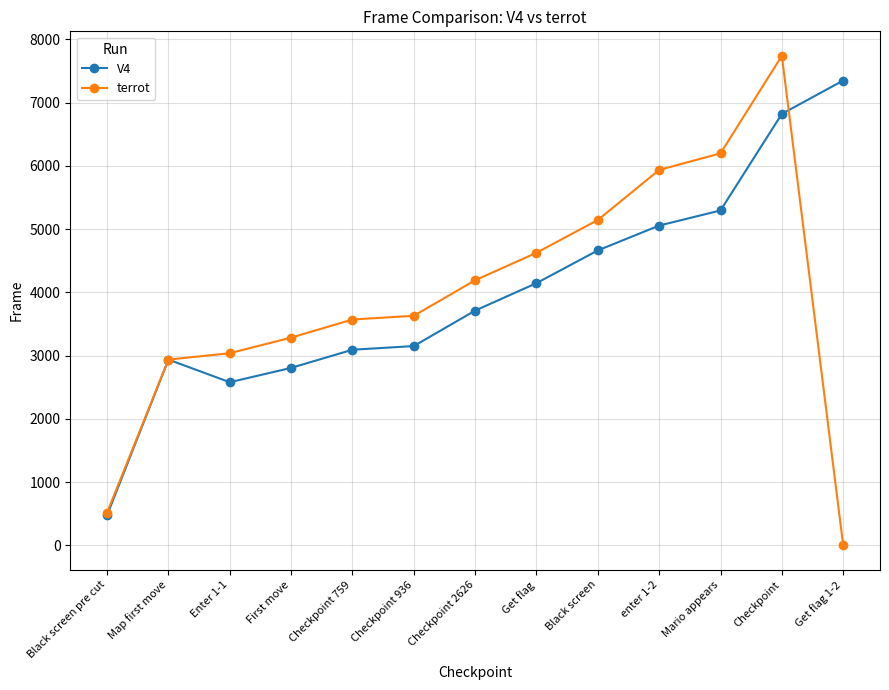

In V4, how many points are higher than both neighbors (excluding endpoints)?

1